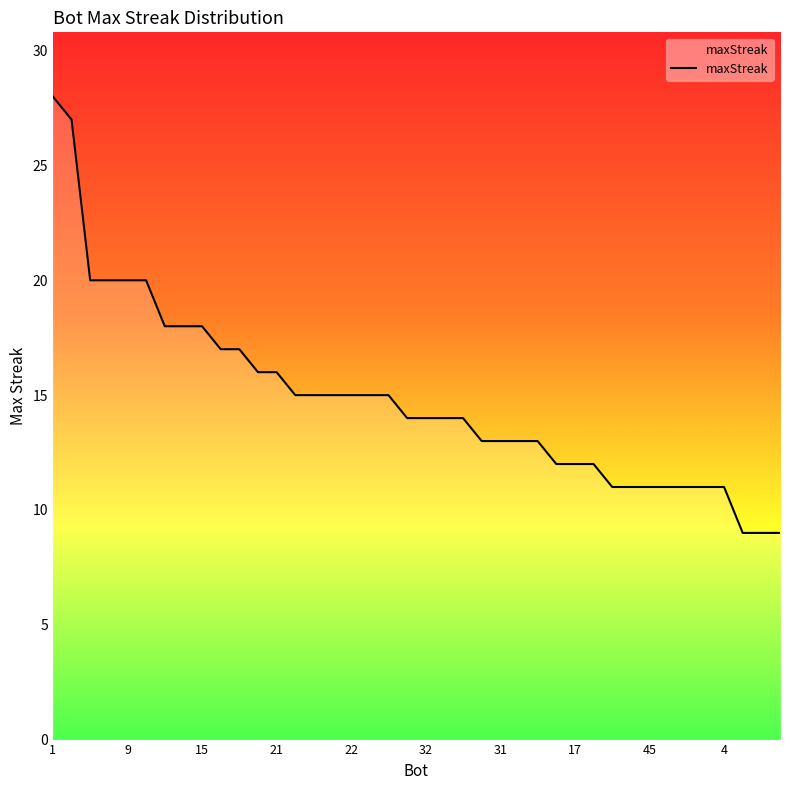

What is the maximum value shown in the chart?

28